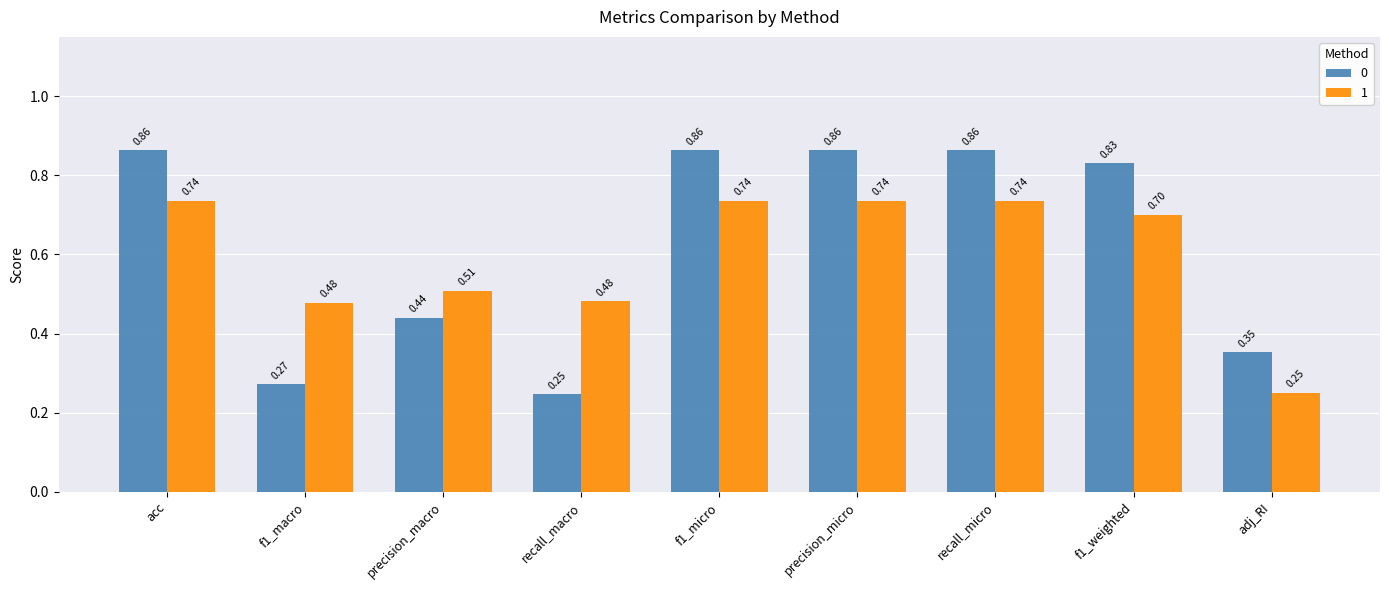

What is the average value of the 1 series?

0.6